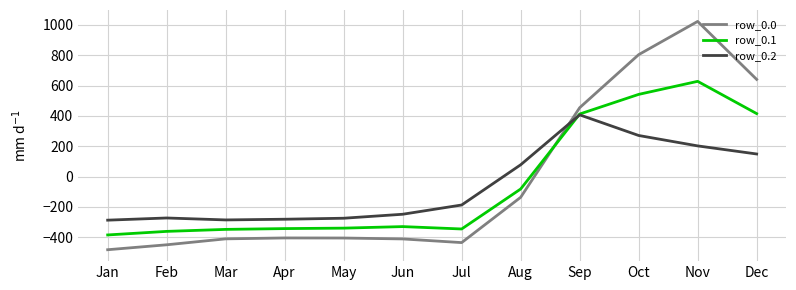

Which series ends up on top after the final intersection of row_0.2 and row_0.0?

row_0.0